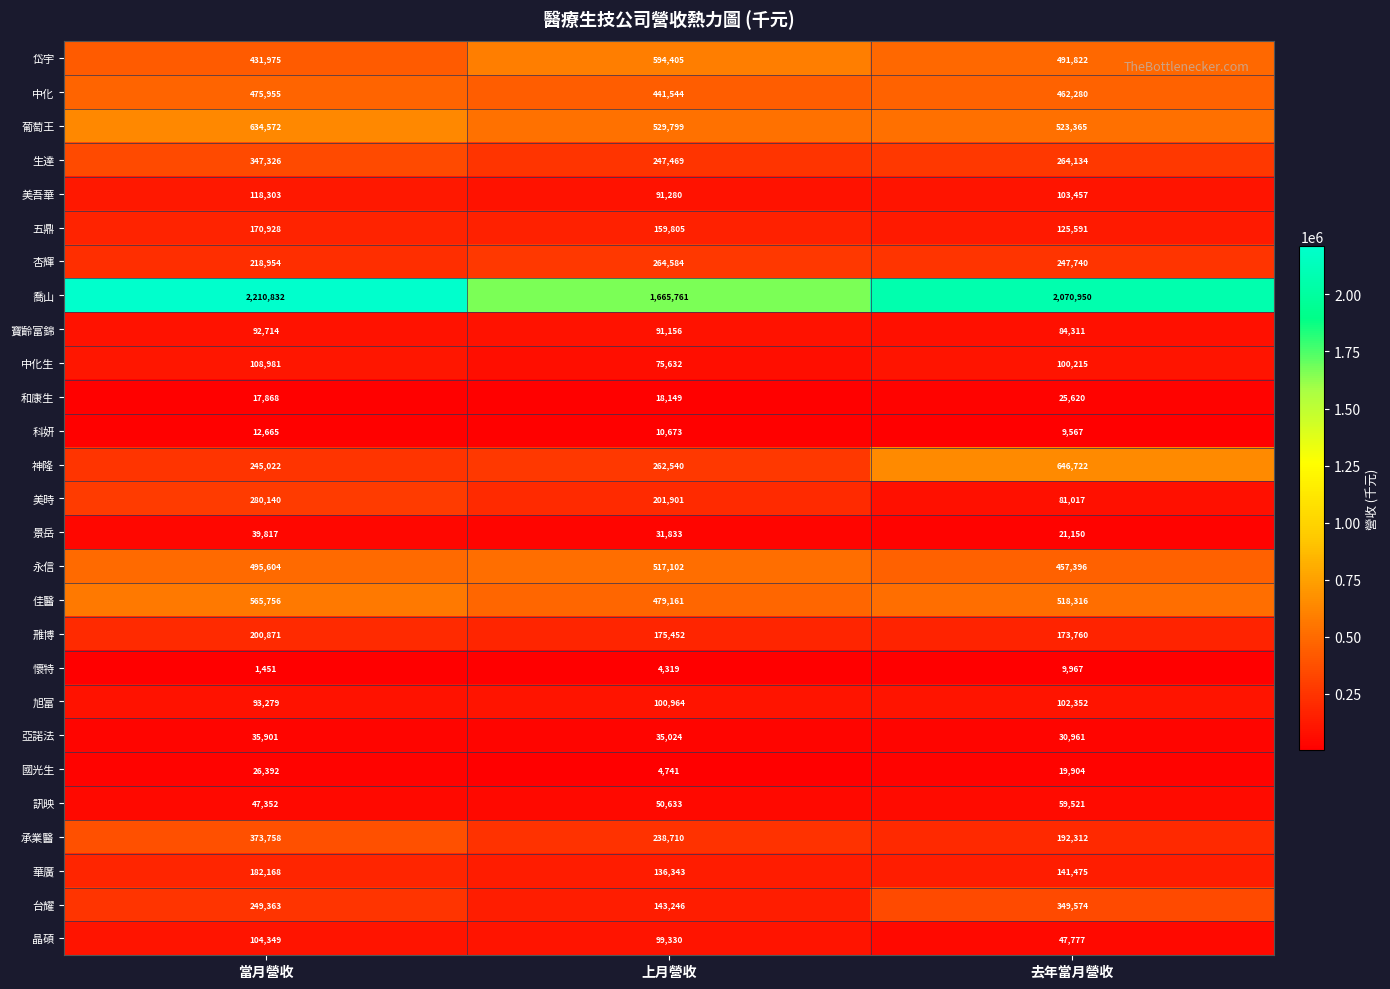

What is the difference between the maximum and minimum values in the 訊映 series?

12169